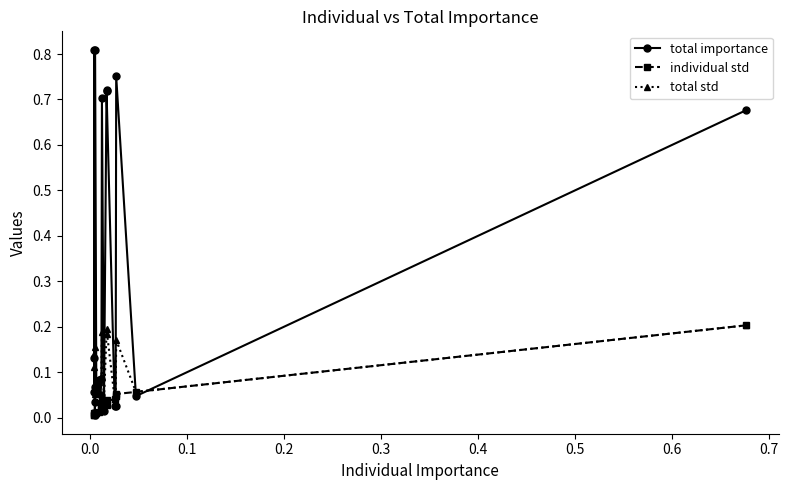

List the series in order of their peak value, lowest first.

individual std, total std, total importance